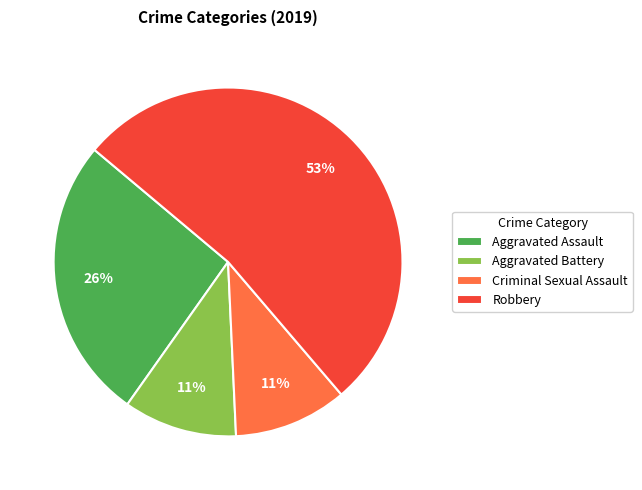

Count the number of slices in the pie.

4